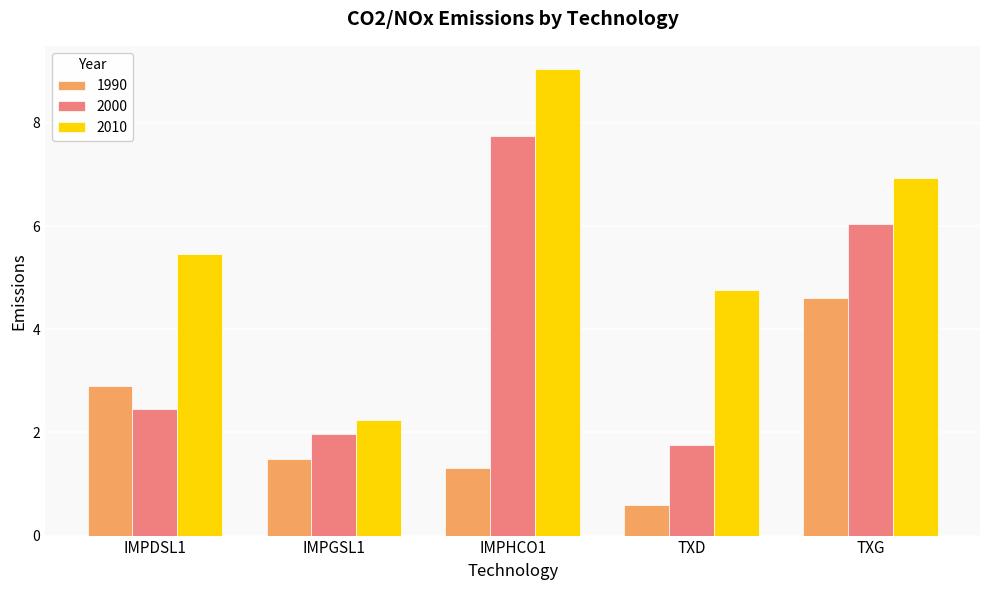

What position from the right is IMPHCO1?

3